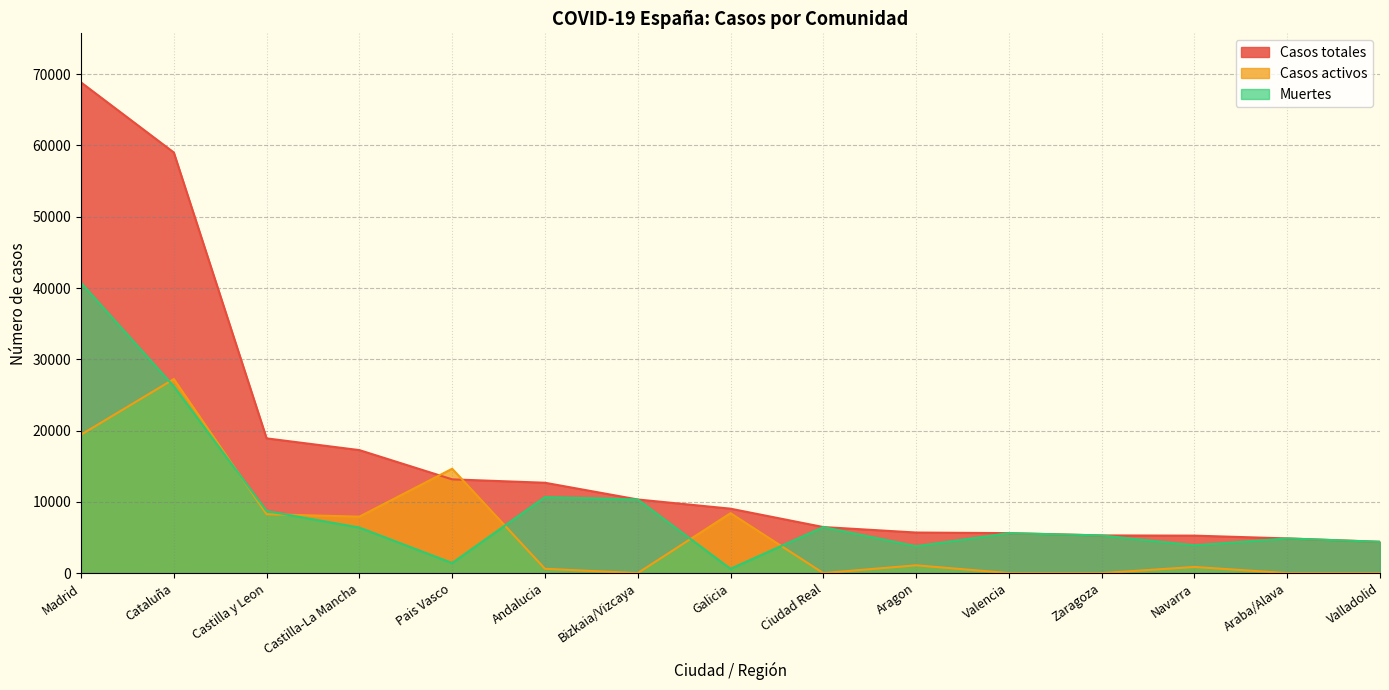

In Muertes, how many points are higher than both neighbors (excluding endpoints)?

4